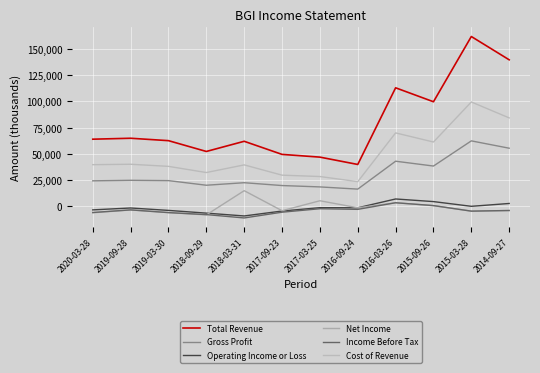

How many lines are shown in the chart?

6